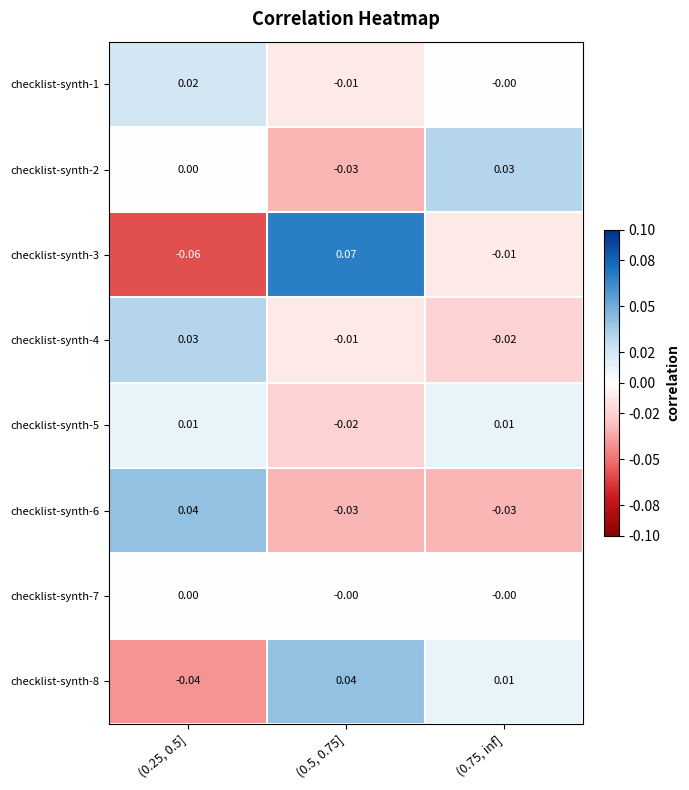

Is the value of checklist-synth-2 at (0.5, 0.75] greater than the value of checklist-synth-8 at (0.5, 0.75]?

No